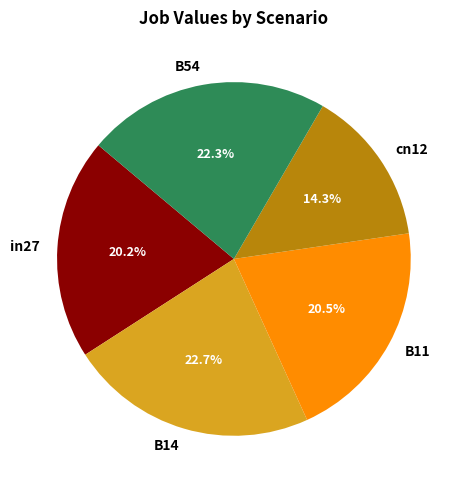

Is B54 the majority of the pie?

No